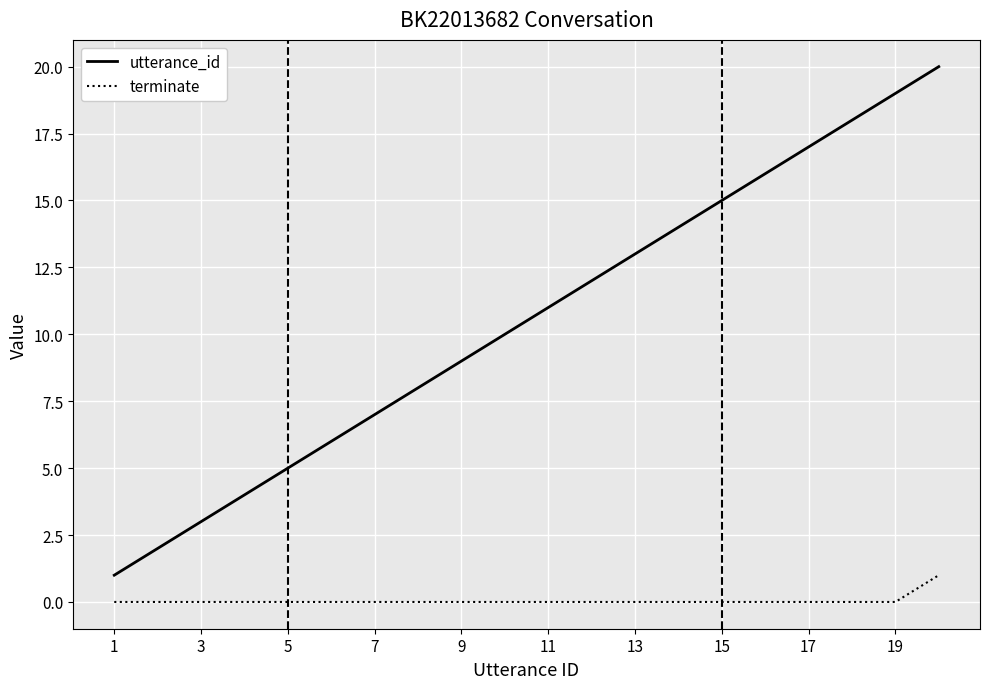

Which series has the largest range (max minus min)?

utterance_id